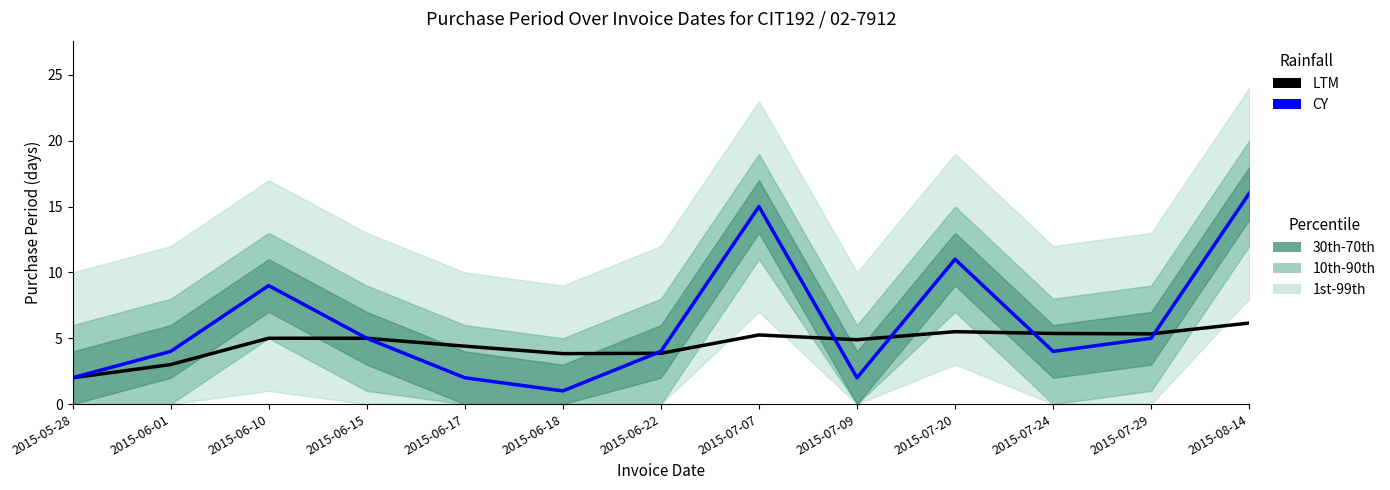

Is this an area chart (filled region under the line)?

No